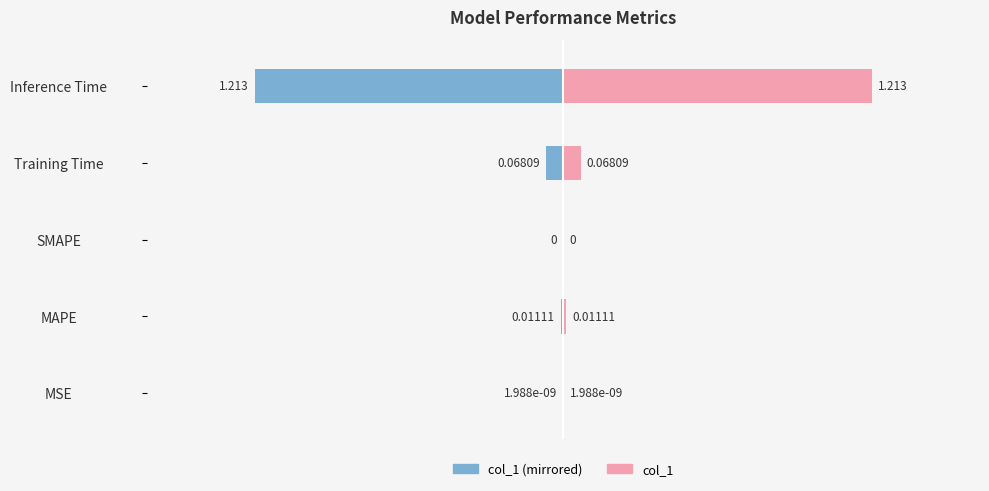

Are the bars horizontal?

Yes